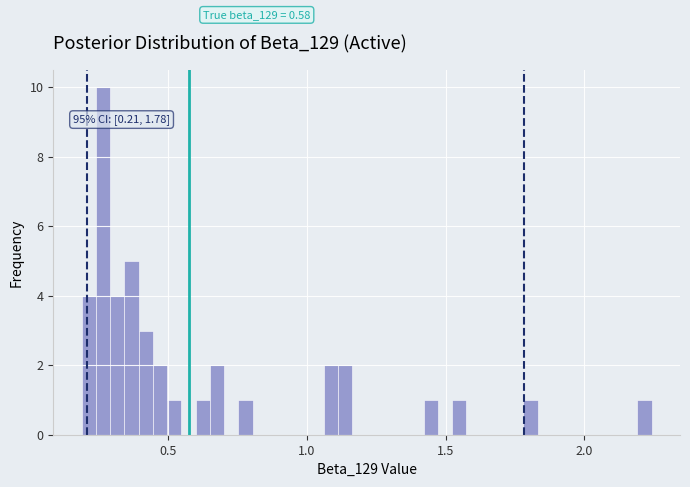

Read against the x-axis, roughly where is the centre of the tallest bar?

0.25